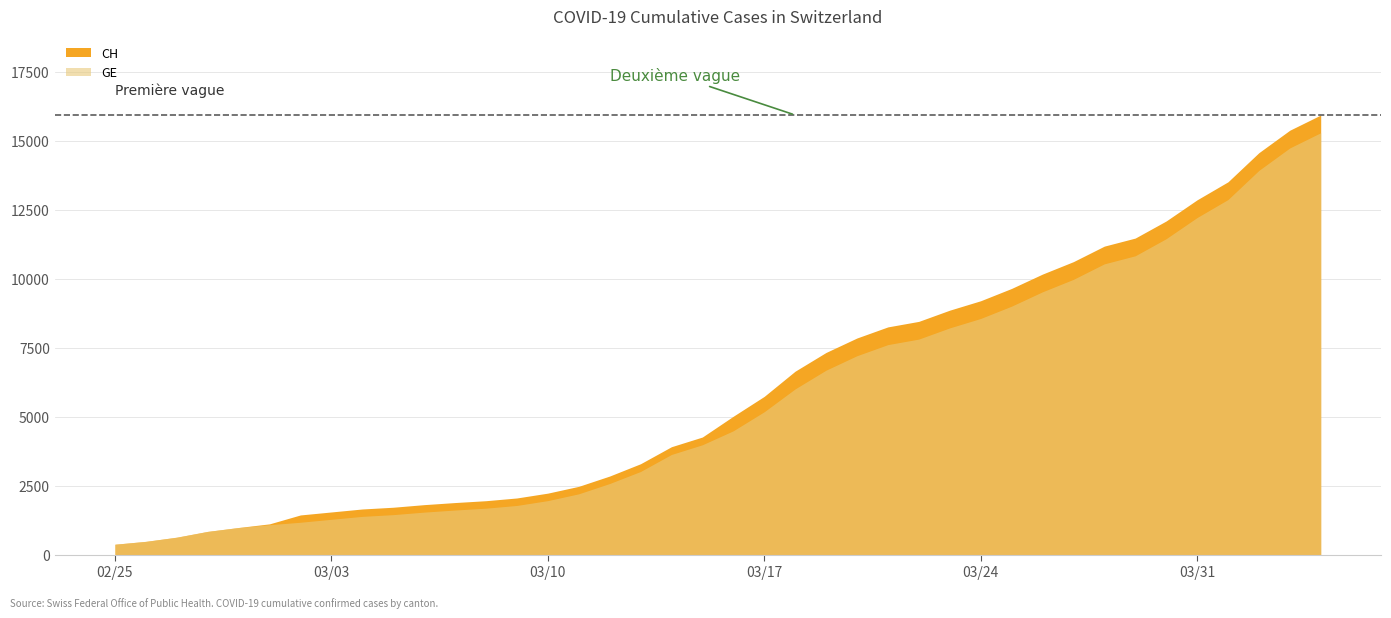

True or false: CH and GE intersect in this chart.

False